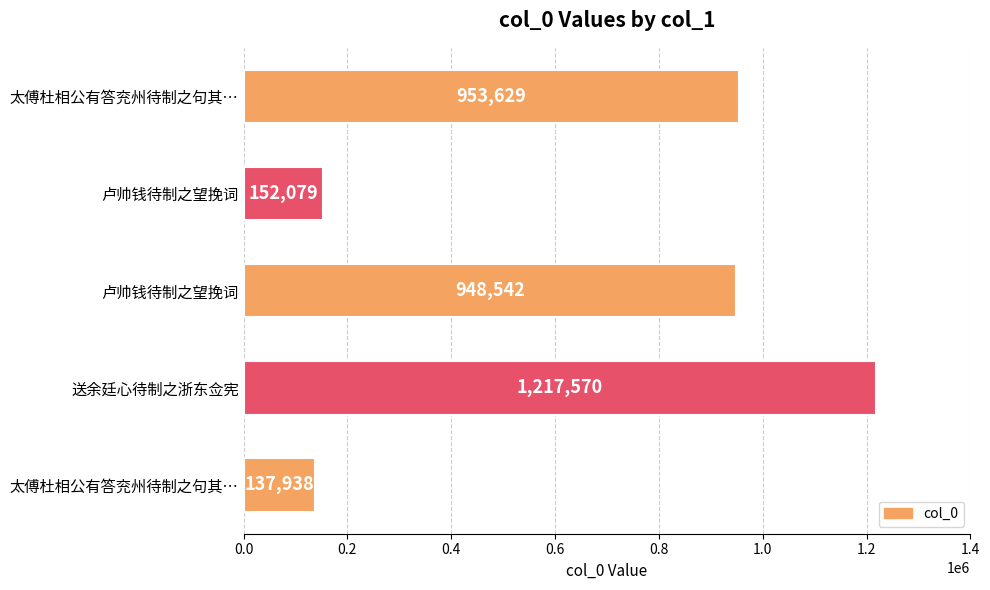

Are the bars horizontal?

Yes